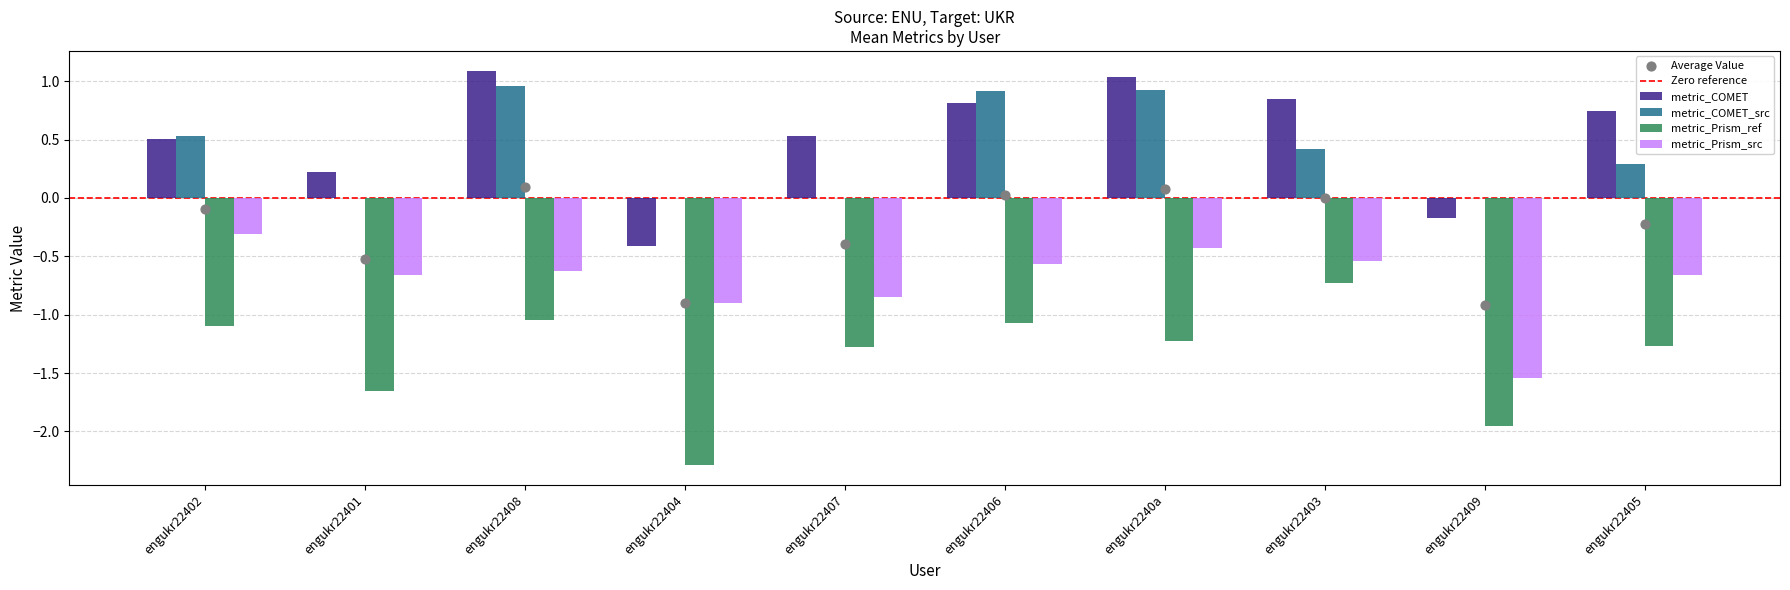

At which category is the sum across all series the highest?

engukr22408